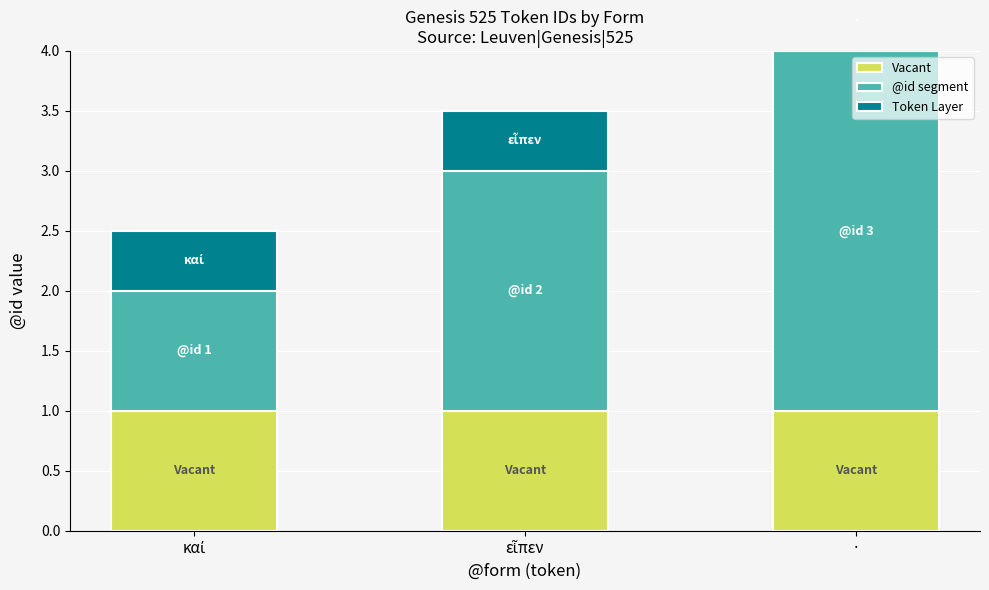

What is the label of the 1st bar from the right?

·